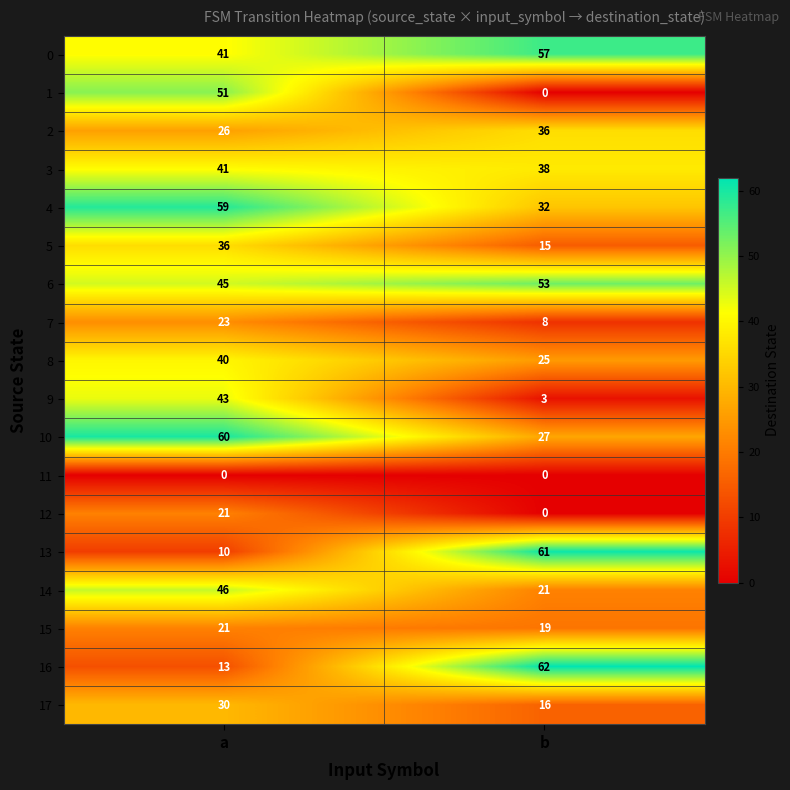

Read the 4 value at a, to the nearest 5.

60